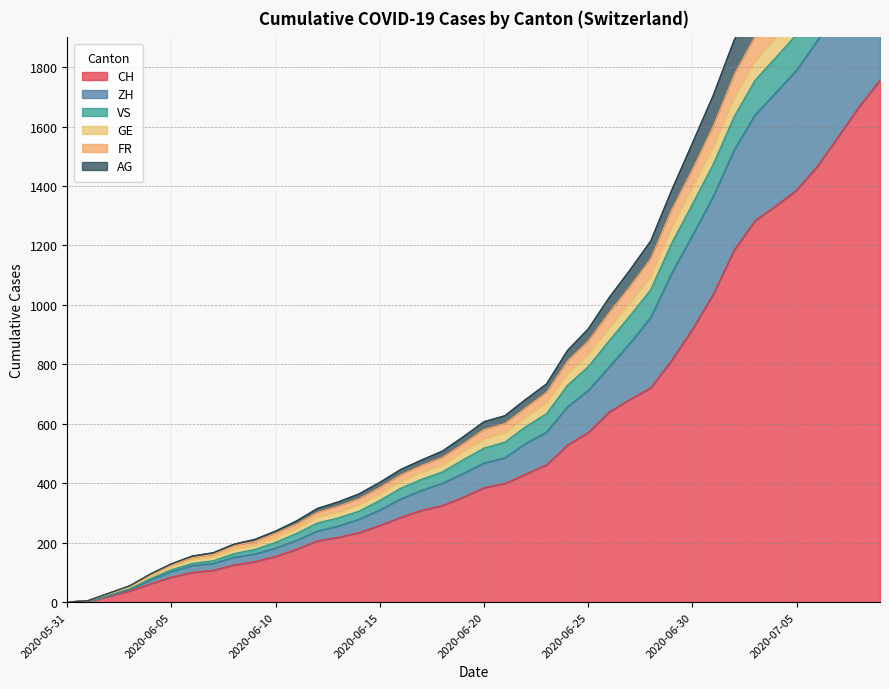

What is the maximum value for CH?

1756